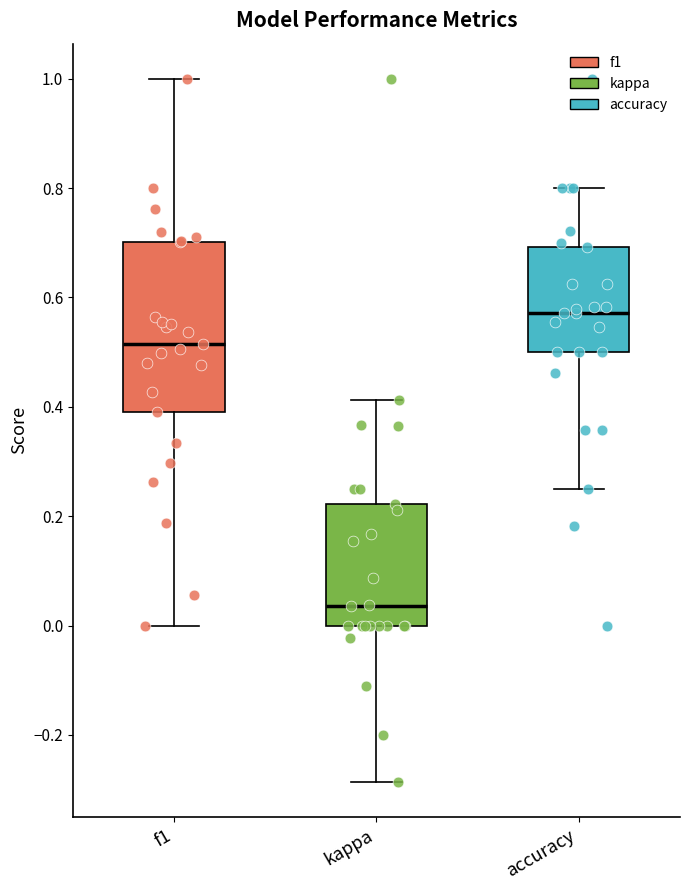

Where is the upper edge of the box for kappa on the y-axis? The values are not printed on the chart, so give them approximately, as read against the axis.

0.22